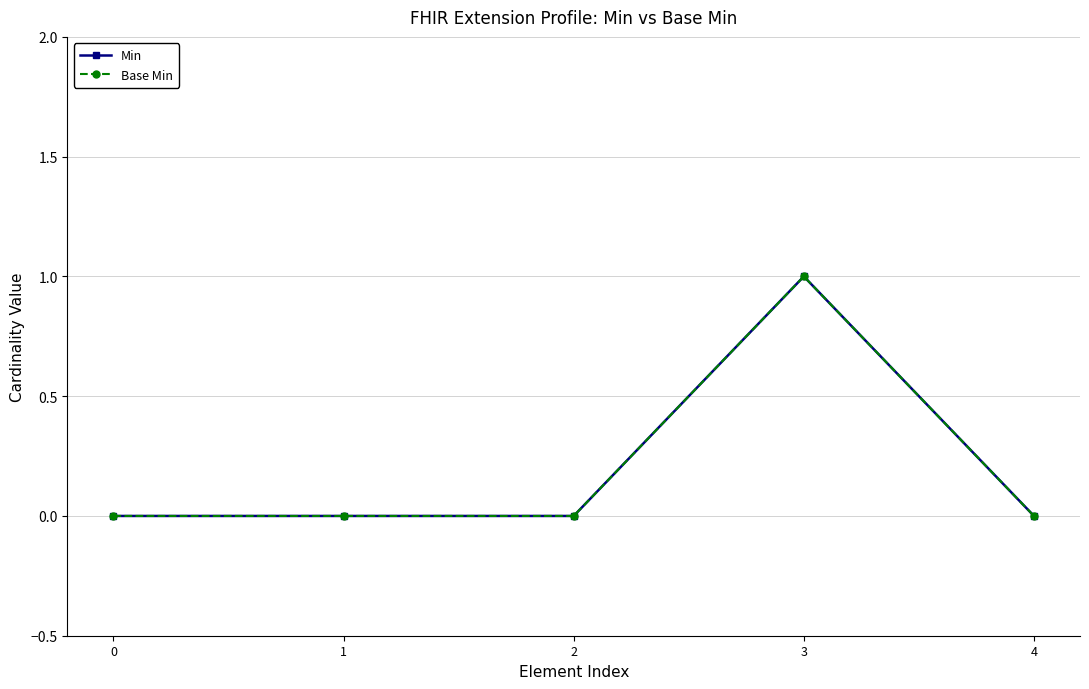

In Min, how many points are higher than both neighbors (excluding endpoints)?

1